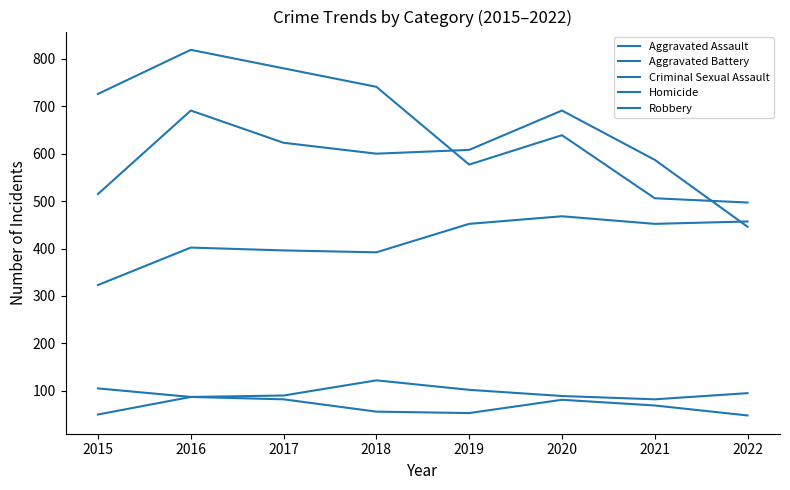

How many lines are shown in the chart?

5